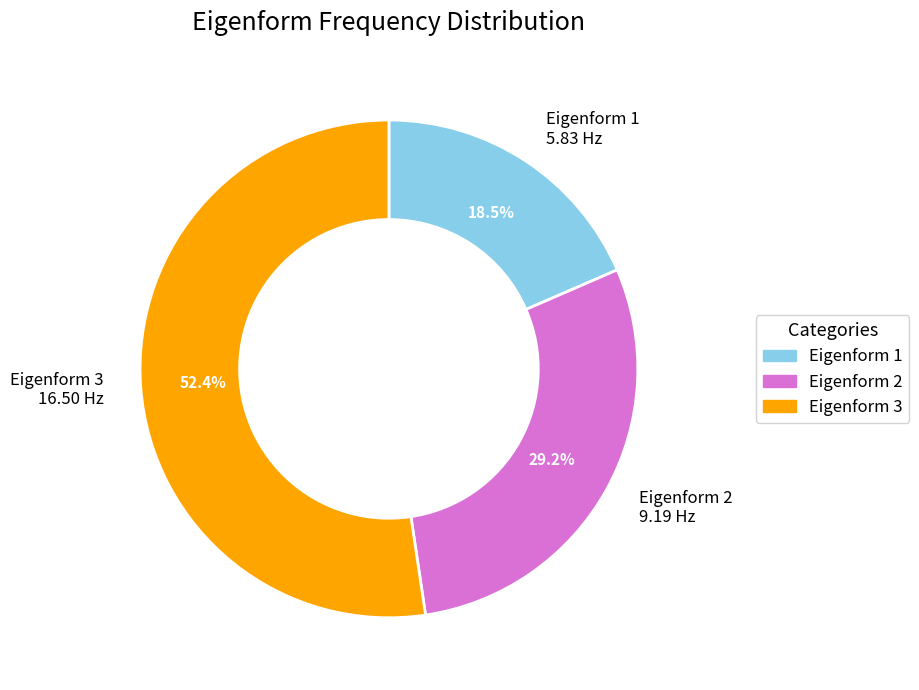

Does any single category account for the majority?

Yes